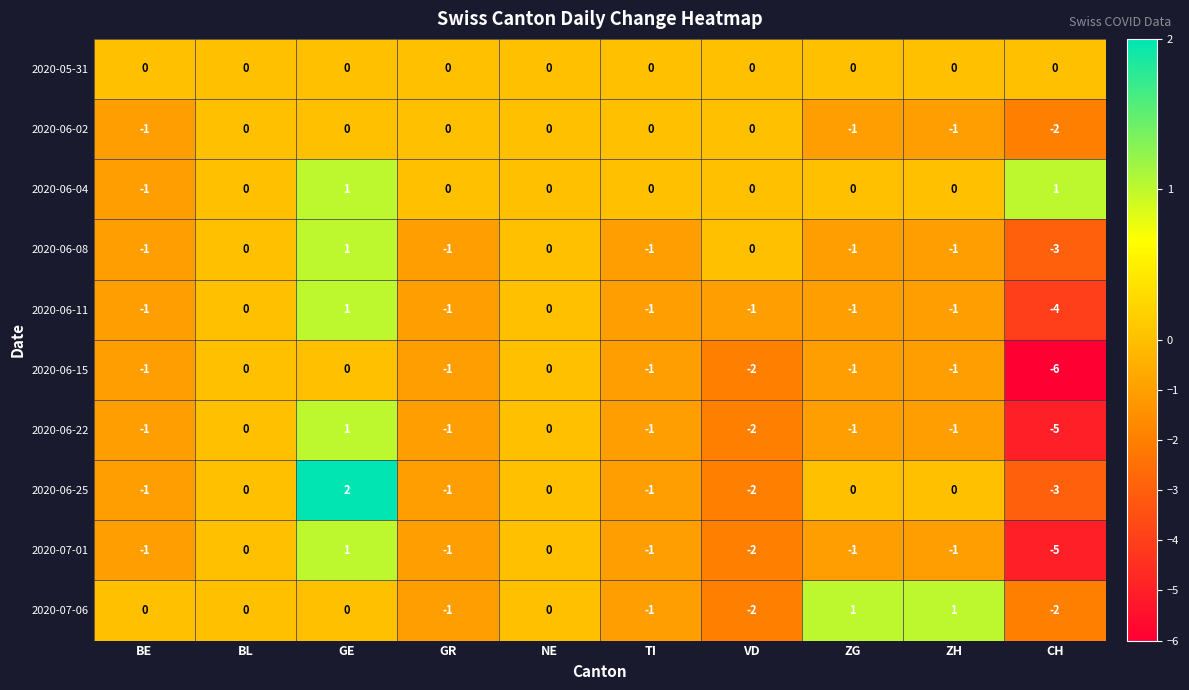

What is the sum of all 2020-06-22 values?

-11